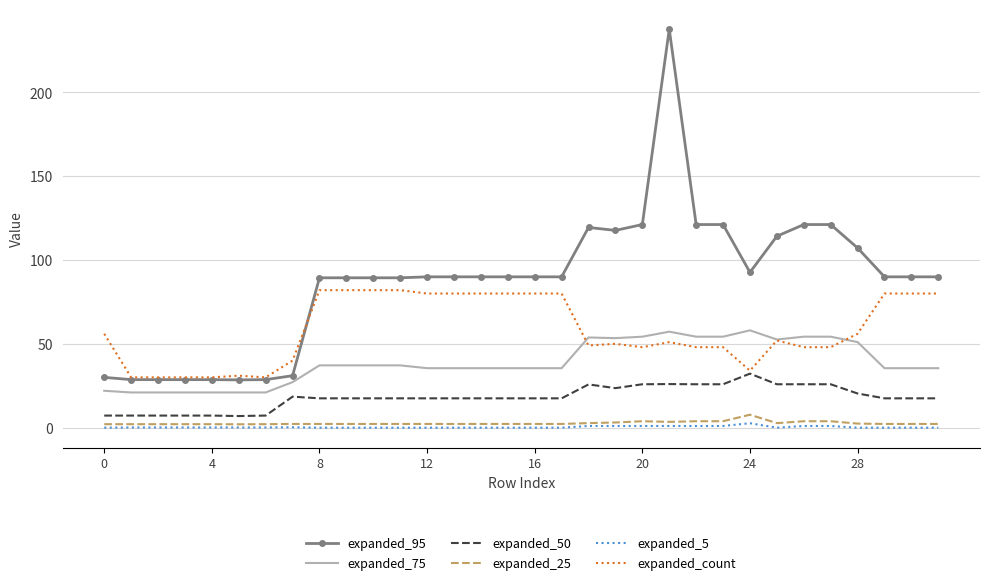

True or false: expanded_5 and expanded_50 intersect in this chart.

False